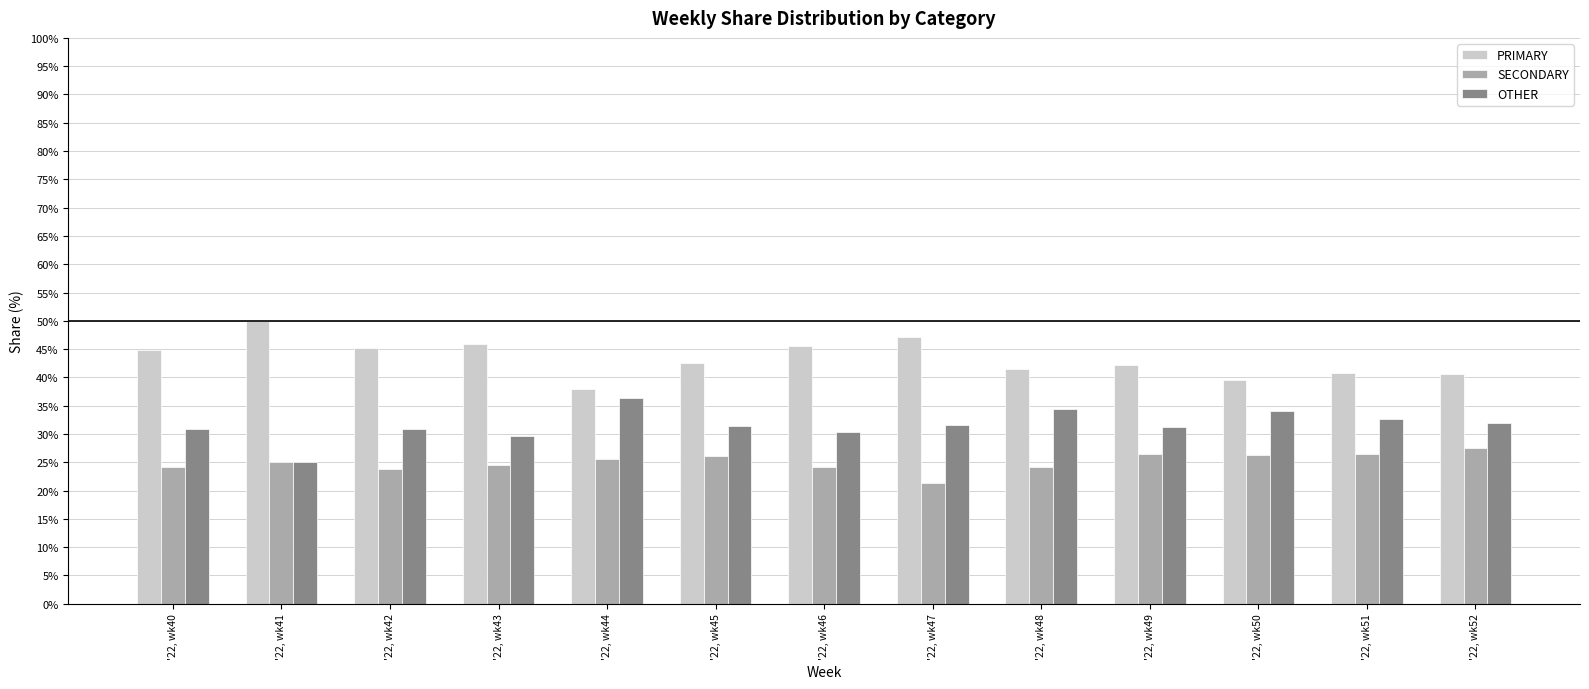

List the labels in order of SECONDARY value, largest first.

'22, wk52, '22, wk51, '22, wk49, '22, wk50, '22, wk45, '22, wk44, '22, wk41, '22, wk43, '22, wk48, '22, wk40, '22, wk46, '22, wk42, '22, wk47